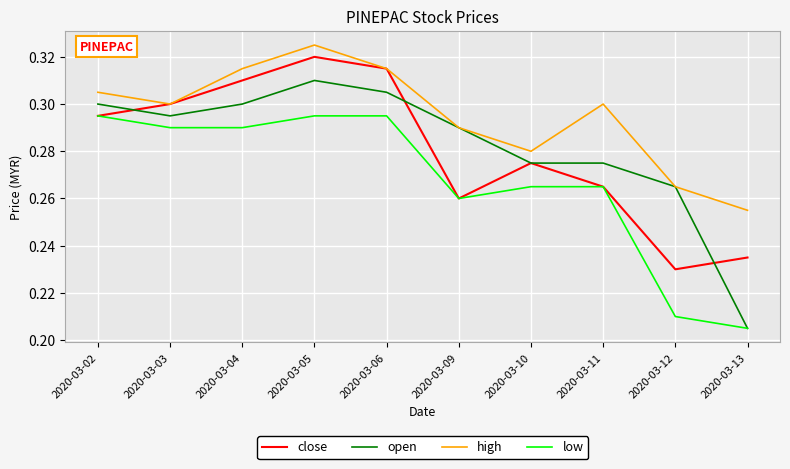

Does the chart have visible grid lines?

Yes